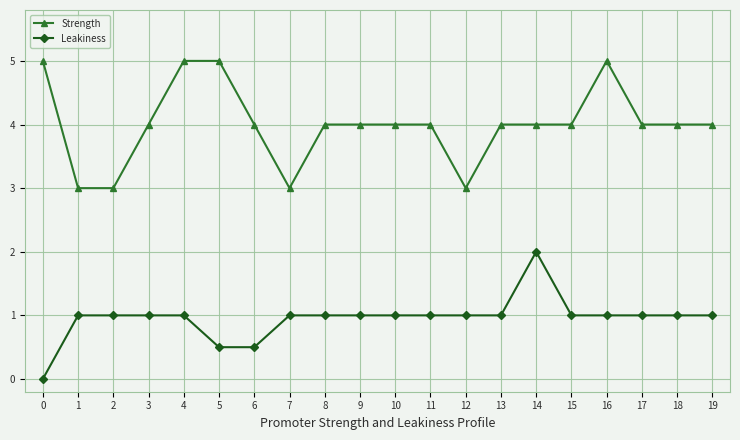

How many positive values does the Leakiness series have?

19